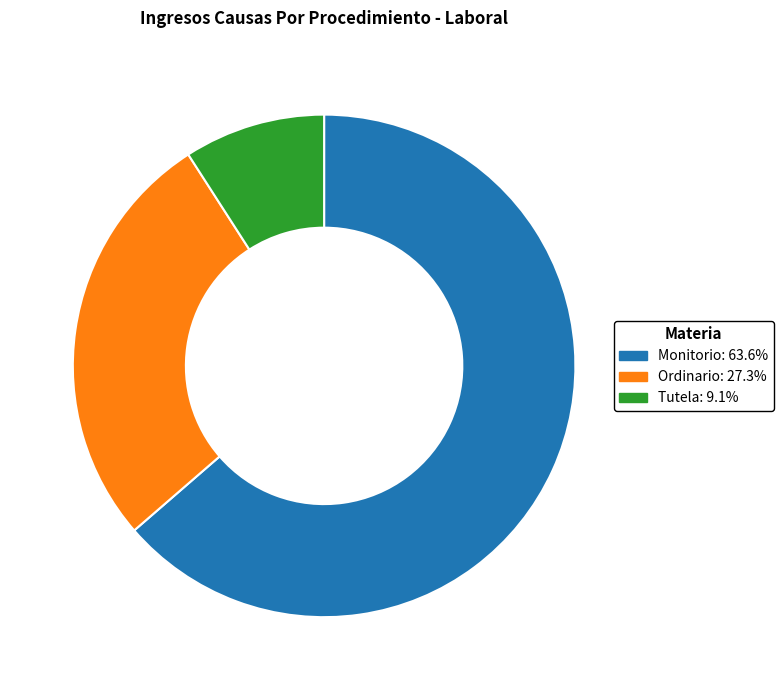

What is the largest slice in the pie chart?

Monitorio